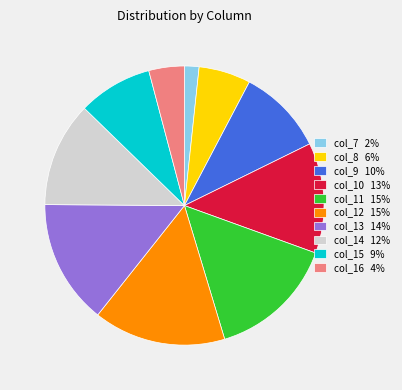

Which slice is the smallest?

col_7 2%